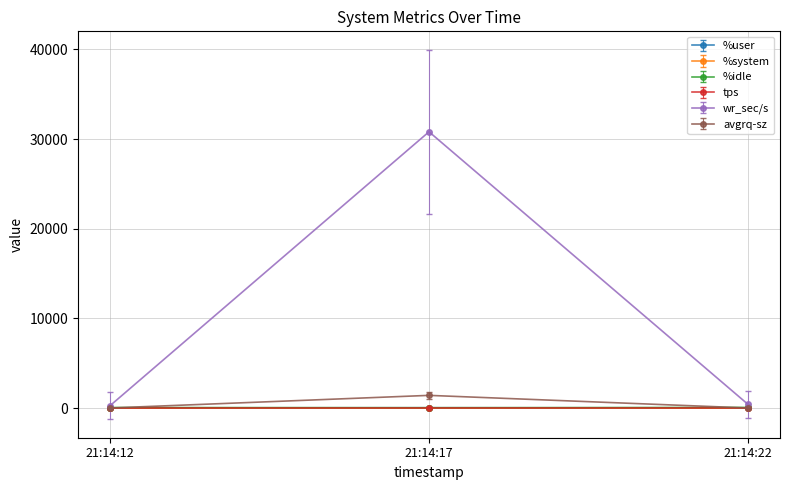

At which category is the sum across all series the highest?

21:14:17